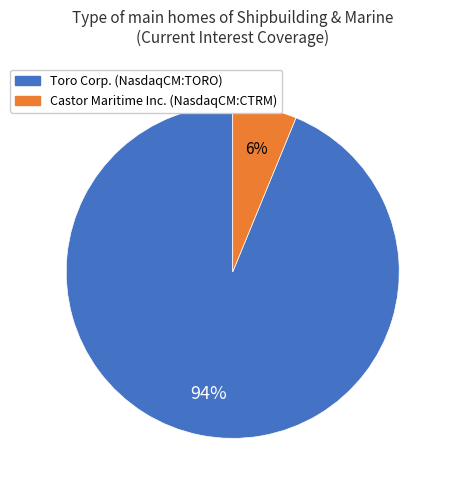

How many segments does this pie chart have?

2